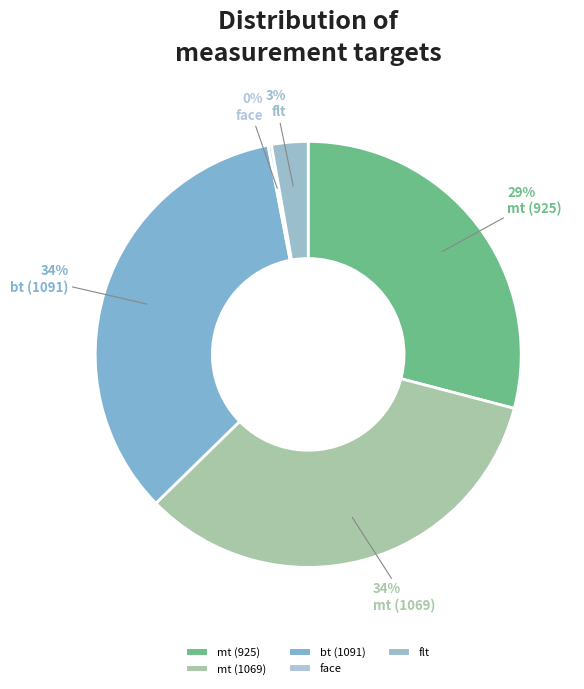

True or false: mt (1069) accounts for 21% of the total.

False